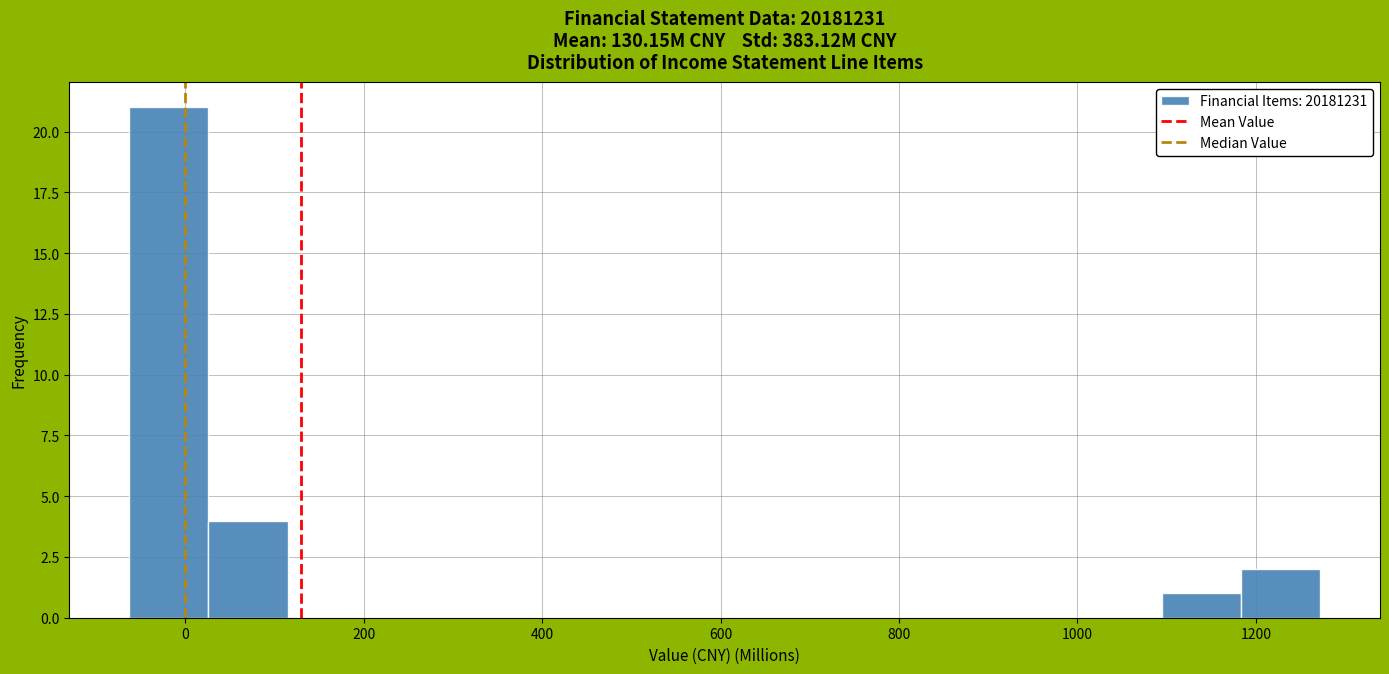

Reading left to right, list every bar in this chart as the range it spans on the x-axis followed by its height. Neither the bar edges nor the heights are printed on the chart, so give them approximately, as read against the axes.

-60 to 20: 21
20 to 120: 4
120 to 200: 0
200 to 300: 0
300 to 380: 0
380 to 480: 0
480 to 560: 0
560 to 640: 0
640 to 740: 0
740 to 820: 0
820 to 920: 0
920 to 1000: 0
1000 to 1100: 0
1100 to 1180: 1
1180 to 1280: 2